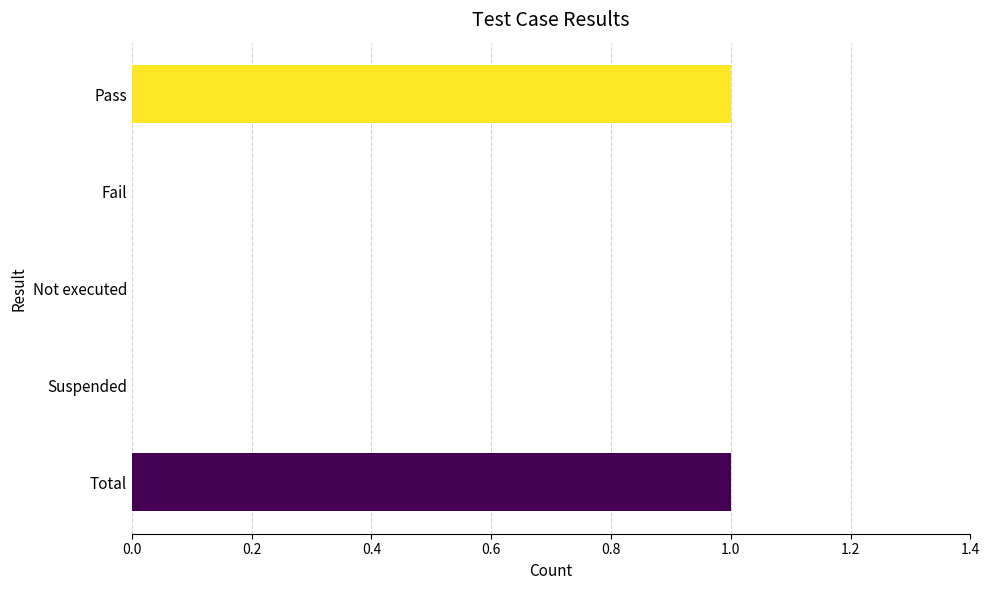

The value at Total is 1. True or false?

True